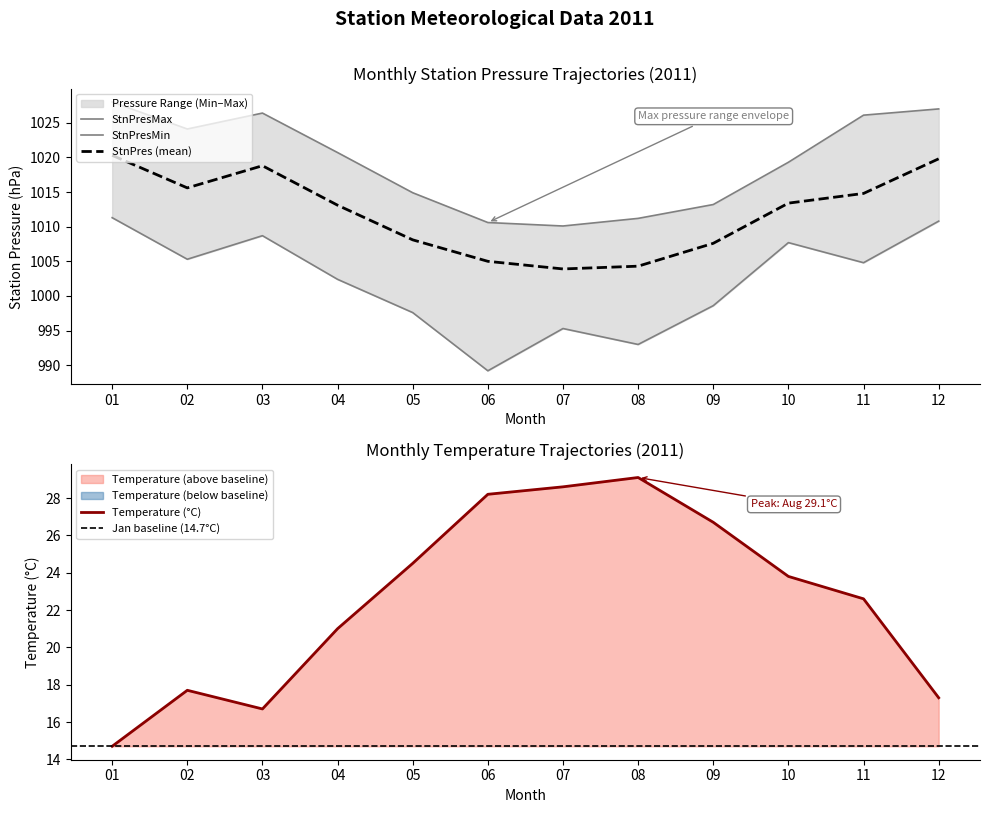

Rank the series by their maximum value, from highest to lowest.

StnPresMax, StnPres, StnPresMin, Temperature